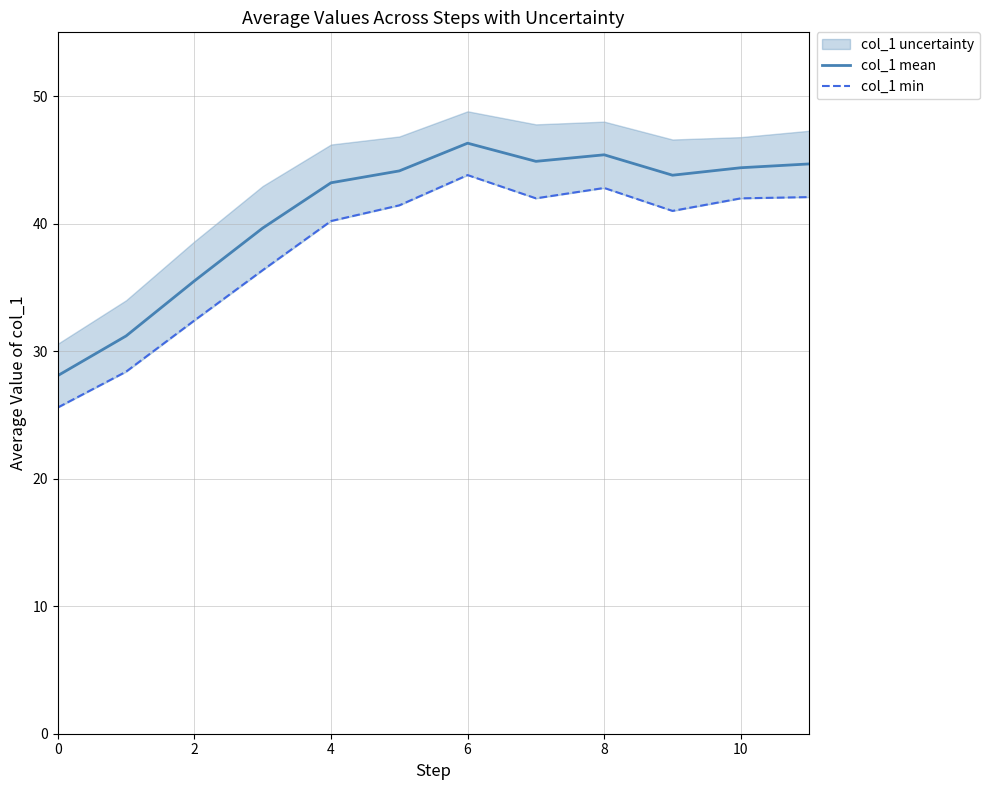

What value does the col_1 mean series have at 7?

44.9